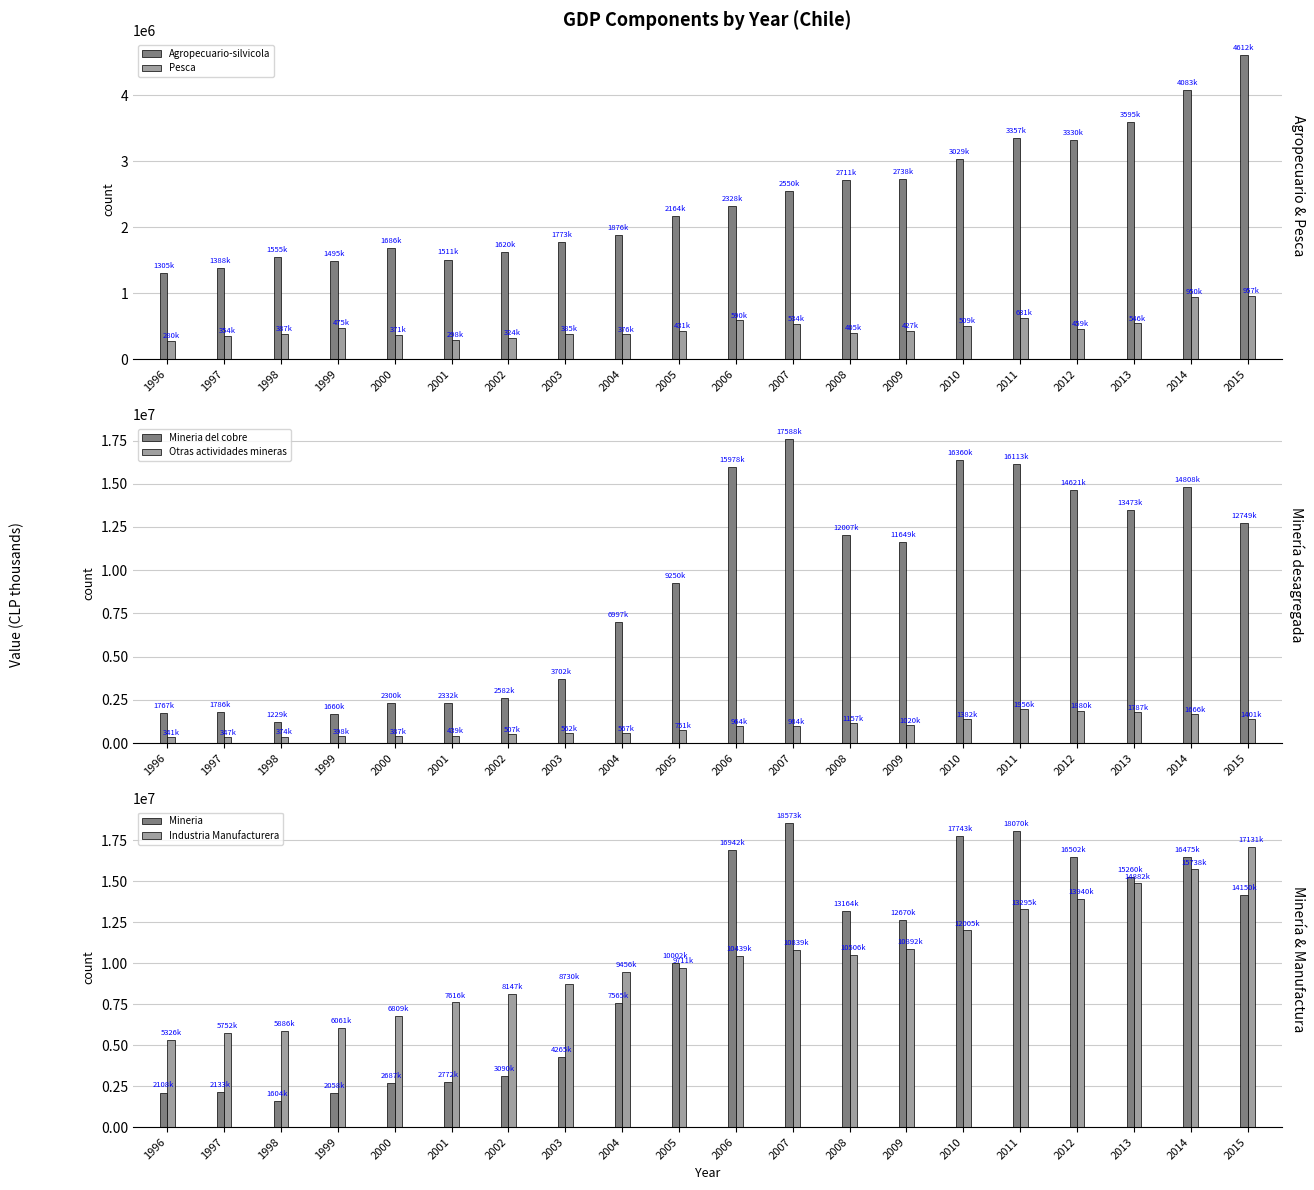

What are all the series names shown in the legend?

Agropecuario-silvicola, Pesca, Mineria del cobre, Otras actividades mineras, Mineria, Industria Manufacturera